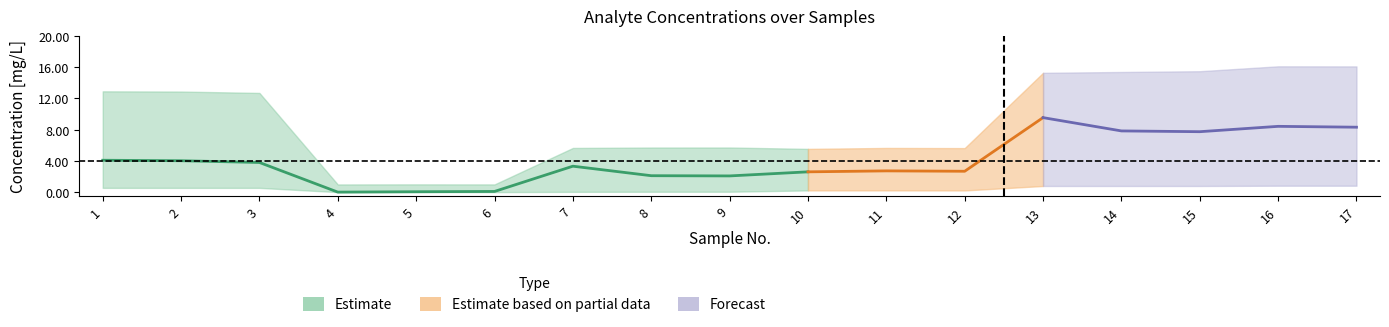

Is the value of TIC_mg at 17 greater than the value of TNb_mg at 1?

Yes